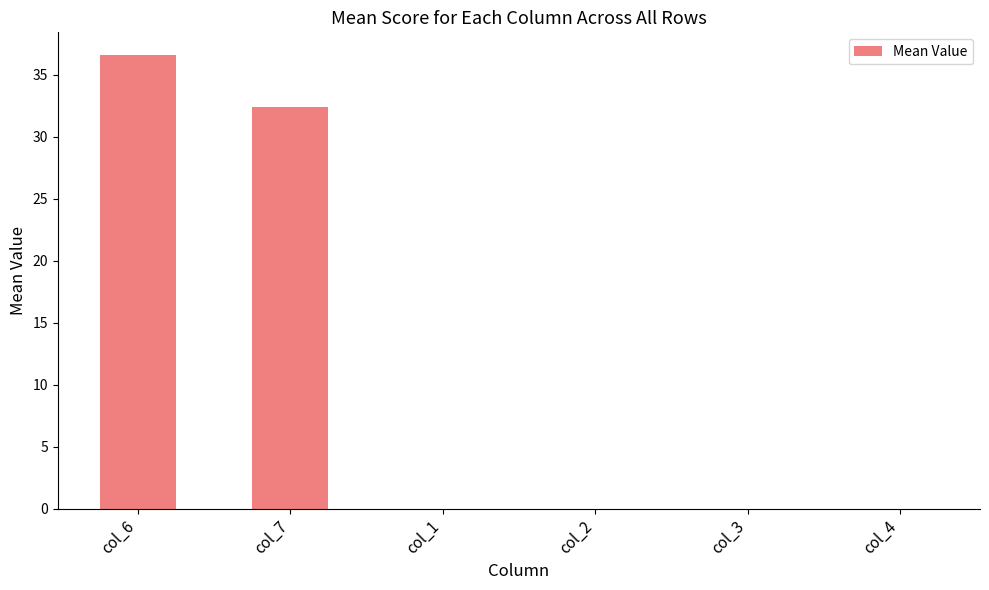

Which label corresponds to the largest value in the chart?

col_6